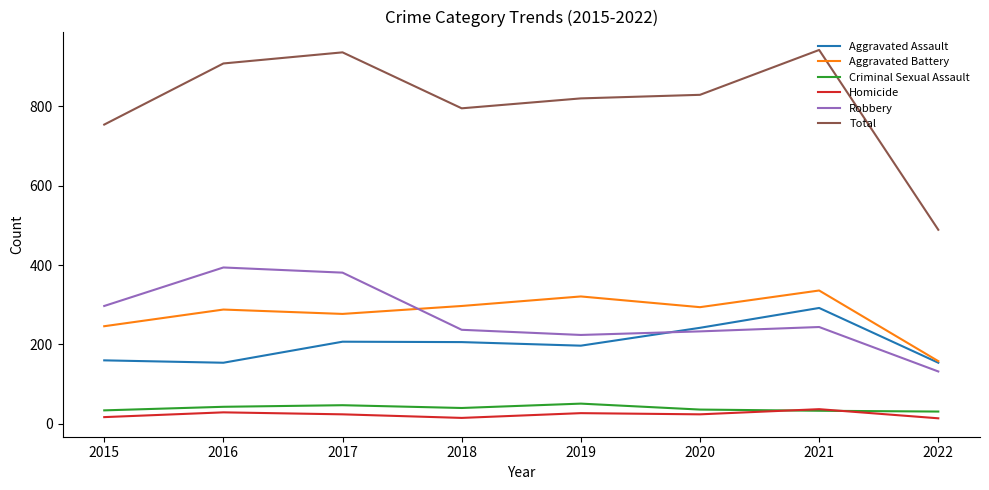

True or false: Aggravated Assault has a value of 197 at 2019.

True